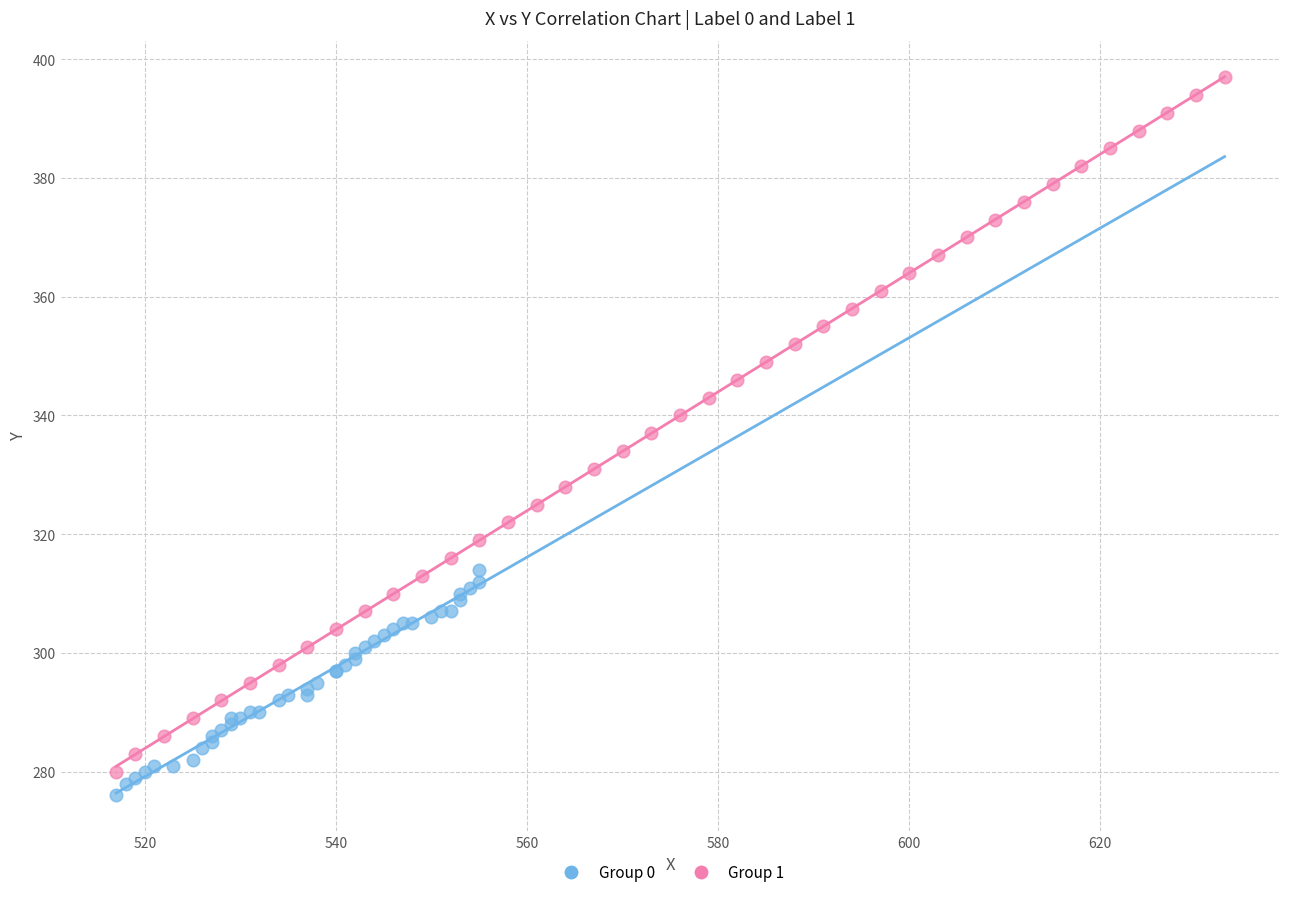

Which series reaches the maximum Y coordinate?

Group 1